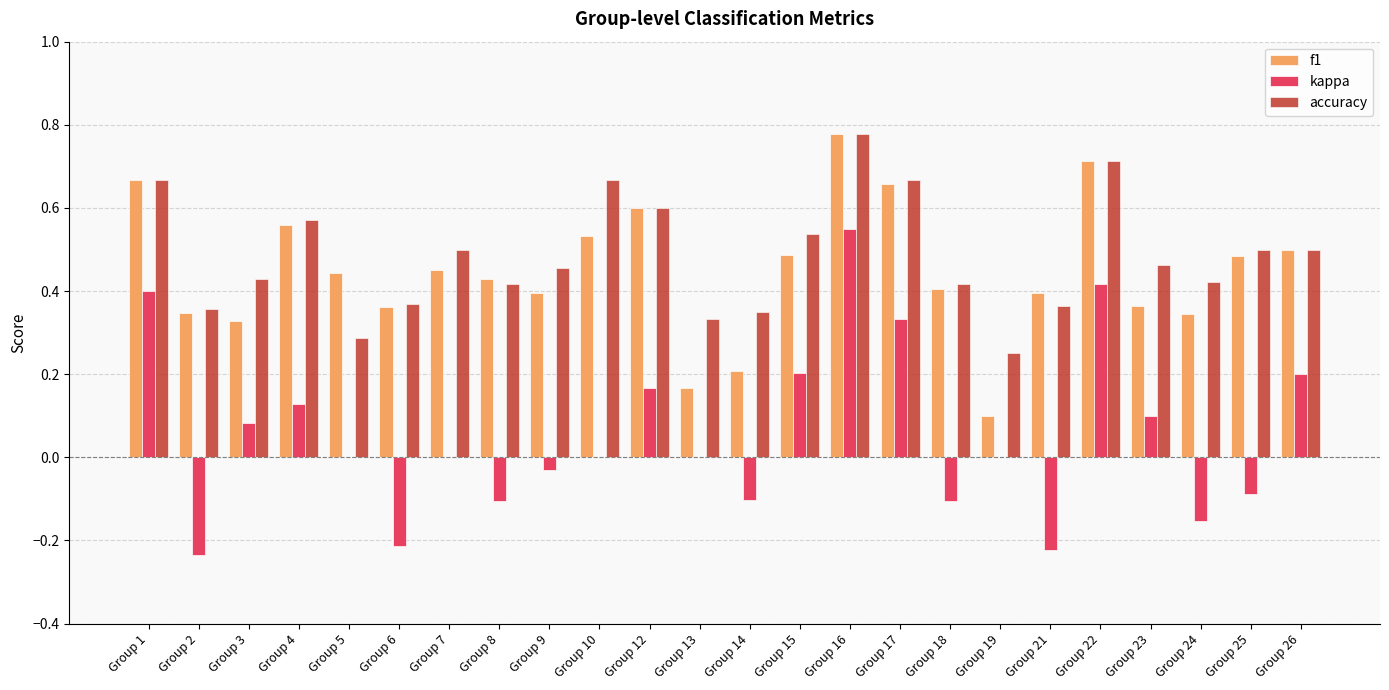

Is it true that kappa equals 0.5 at Group 17?

False